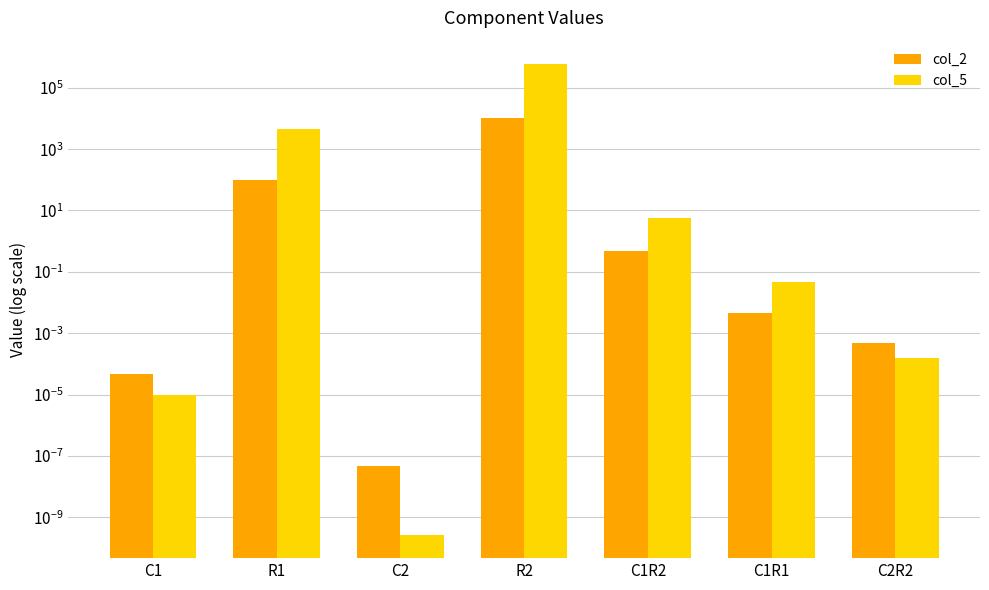

What is the greatest value displayed?

590000.0